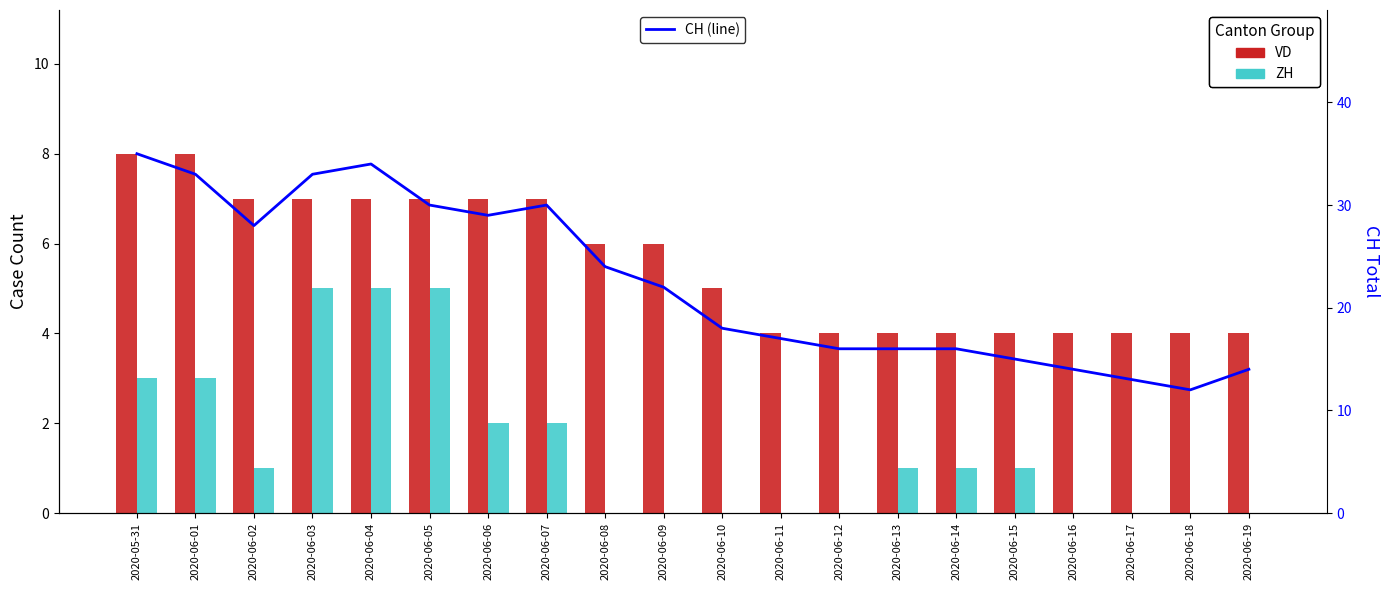

How many values in the CH series are below 22?

10